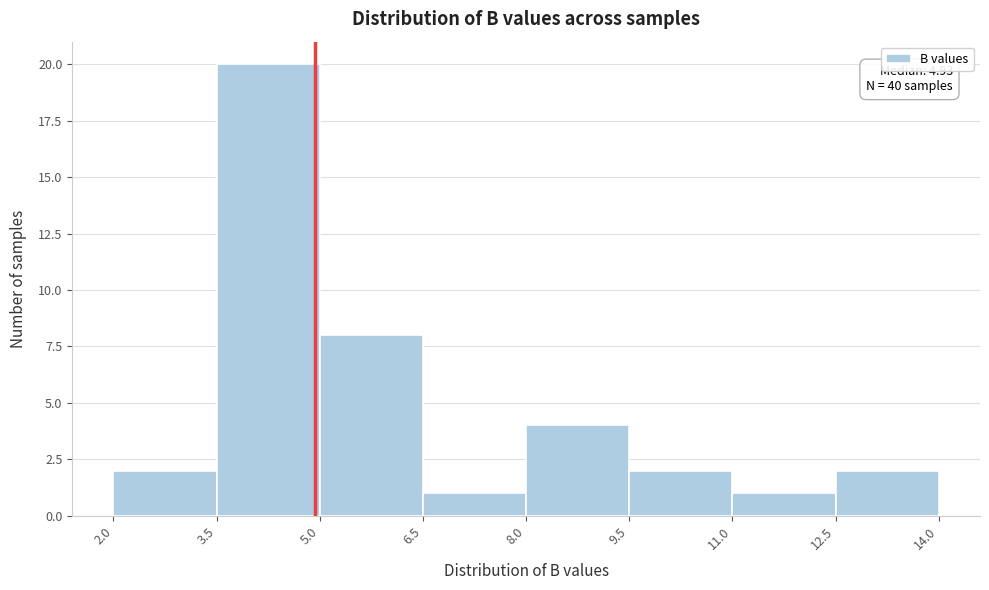

Over which range of the x-axis is the bar tallest?

3.5 to 5.0